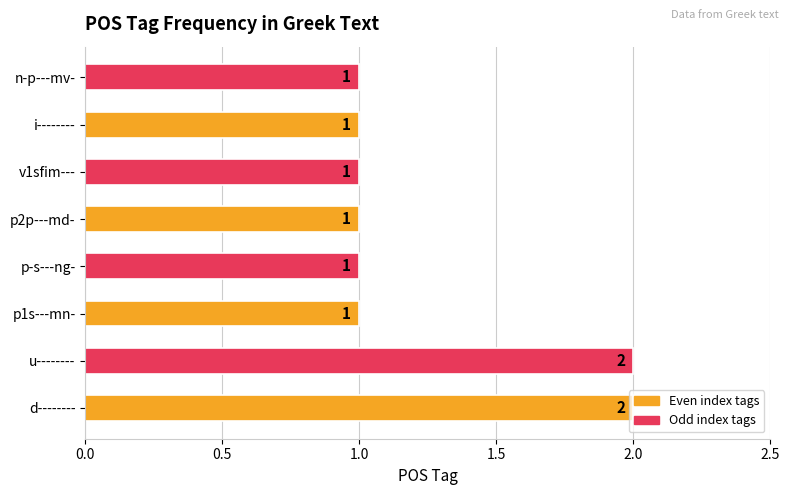

Which has a higher value, d-------- or p2p---md-?

d--------